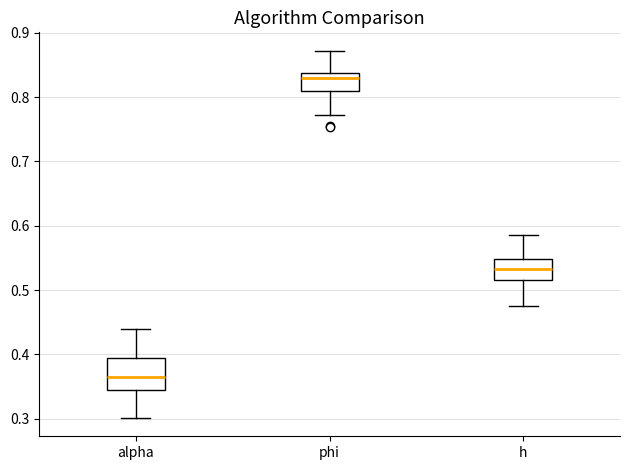

Comparing the boxes themselves (not the whiskers), which one is the tallest?

alpha